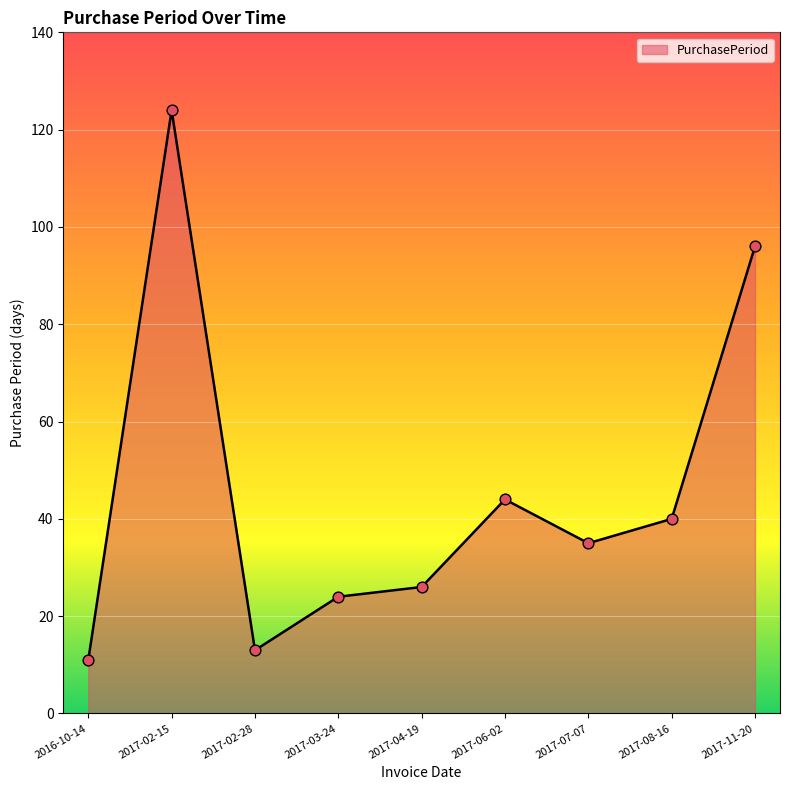

What is the change in value from 2017-02-15 to 2017-07-07?

-89